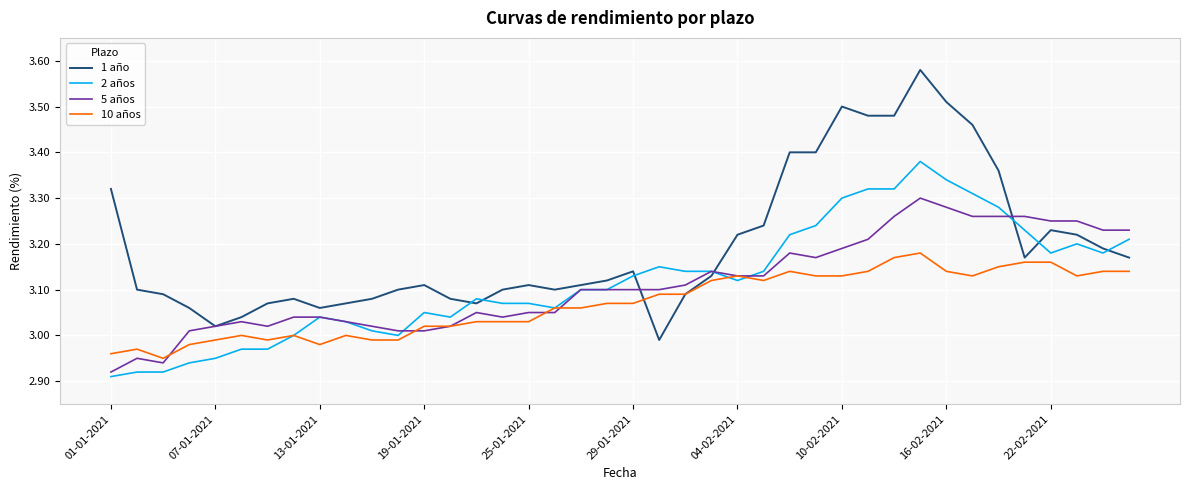

True or false: 2 años and 1 año intersect in this chart.

True